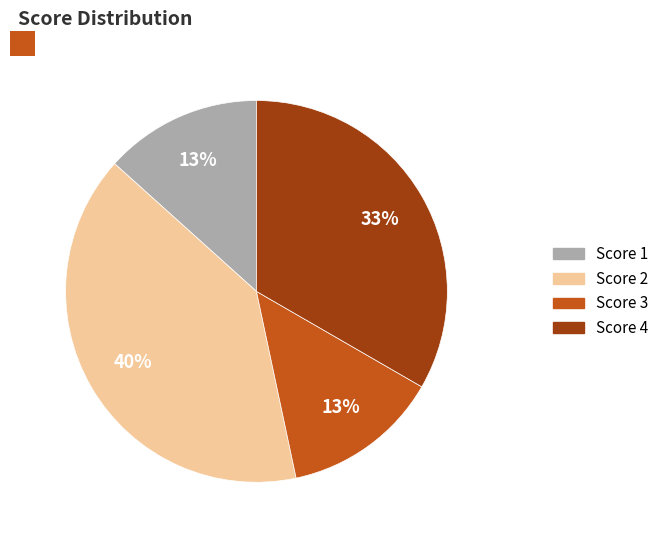

Is it true that Score 4 is 27% of the pie?

False